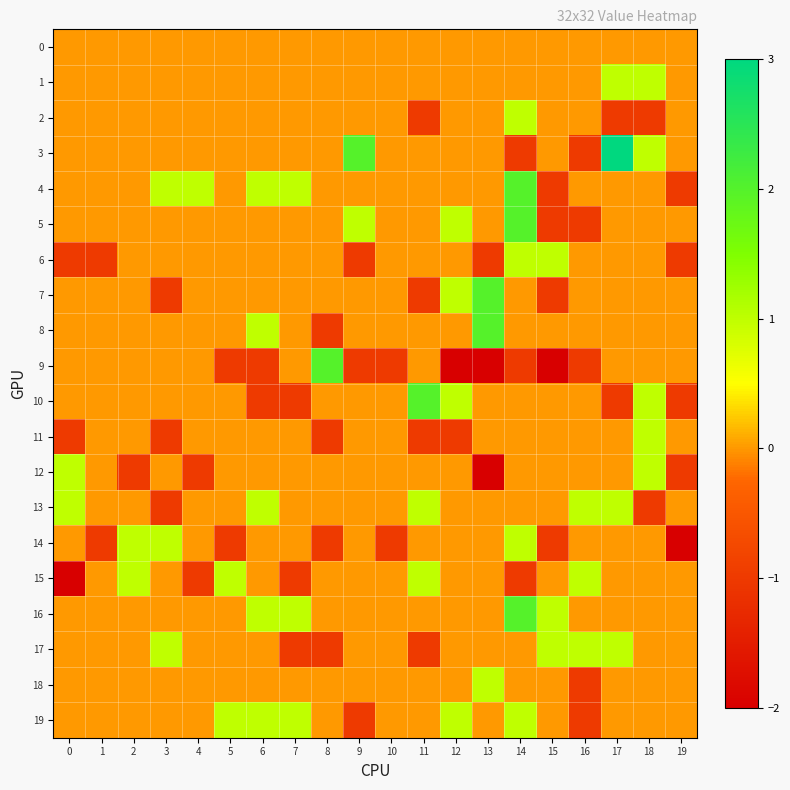

Reading left to right, transcribe all the data shown in this chart.

0: 0=0	1=0	2=0	3=0	4=0	5=0	6=0	7=0	8=0	9=0	10=0	11=0	12=0	13=0	14=0	15=0	16=0	17=0	18=0	19=0
1: 0=0	1=0	2=0	3=0	4=0	5=0	6=0	7=0	8=0	9=0	10=0	11=0	12=0	13=0	14=0	15=0	16=0	17=1	18=1	19=0
2: 0=0	1=0	2=0	3=0	4=0	5=0	6=0	7=0	8=0	9=0	10=0	11=-1	12=0	13=0	14=1	15=0	16=0	17=-1	18=-1	19=0
3: 0=0	1=0	2=0	3=0	4=0	5=0	6=0	7=0	8=0	9=2	10=0	11=0	12=0	13=0	14=-1	15=0	16=-1	17=3	18=1	19=0
4: 0=0	1=0	2=0	3=1	4=1	5=0	6=1	7=1	8=0	9=0	10=0	11=0	12=0	13=0	14=2	15=-1	16=0	17=0	18=0	19=-1
5: 0=0	1=0	2=0	3=0	4=0	5=0	6=0	7=0	8=0	9=1	10=0	11=0	12=1	13=0	14=2	15=-1	16=-1	17=0	18=0	19=0
6: 0=-1	1=-1	2=0	3=0	4=0	5=0	6=0	7=0	8=0	9=-1	10=0	11=0	12=0	13=-1	14=1	15=1	16=0	17=0	18=0	19=-1
7: 0=0	1=0	2=0	3=-1	4=0	5=0	6=0	7=0	8=0	9=0	10=0	11=-1	12=1	13=2	14=0	15=-1	16=0	17=0	18=0	19=0
8: 0=0	1=0	2=0	3=0	4=0	5=0	6=1	7=0	8=-1	9=0	10=0	11=0	12=0	13=2	14=0	15=0	16=0	17=0	18=0	19=0
9: 0=0	1=0	2=0	3=0	4=0	5=-1	6=-1	7=0	8=2	9=-1	10=-1	11=0	12=-2	13=-2	14=-1	15=-2	16=-1	17=0	18=0	19=0
10: 0=0	1=0	2=0	3=0	4=0	5=0	6=-1	7=-1	8=0	9=0	10=0	11=2	12=1	13=0	14=0	15=0	16=0	17=-1	18=1	19=-1
11: 0=-1	1=0	2=0	3=-1	4=0	5=0	6=0	7=0	8=-1	9=0	10=0	11=-1	12=-1	13=0	14=0	15=0	16=0	17=0	18=1	19=0
12: 0=1	1=0	2=-1	3=0	4=-1	5=0	6=0	7=0	8=0	9=0	10=0	11=0	12=0	13=-2	14=0	15=0	16=0	17=0	18=1	19=-1
13: 0=1	1=0	2=0	3=-1	4=0	5=0	6=1	7=0	8=0	9=0	10=0	11=1	12=0	13=0	14=0	15=0	16=1	17=1	18=-1	19=0
14: 0=0	1=-1	2=1	3=1	4=0	5=-1	6=0	7=0	8=-1	9=0	10=-1	11=0	12=0	13=0	14=1	15=-1	16=0	17=0	18=0	19=-2
15: 0=-2	1=0	2=1	3=0	4=-1	5=1	6=0	7=-1	8=0	9=0	10=0	11=1	12=0	13=0	14=-1	15=0	16=1	17=0	18=0	19=0
16: 0=0	1=0	2=0	3=0	4=0	5=0	6=1	7=1	8=0	9=0	10=0	11=0	12=0	13=0	14=2	15=1	16=0	17=0	18=0	19=0
17: 0=0	1=0	2=0	3=1	4=0	5=0	6=0	7=-1	8=-1	9=0	10=0	11=-1	12=0	13=0	14=0	15=1	16=1	17=1	18=0	19=0
18: 0=0	1=0	2=0	3=0	4=0	5=0	6=0	7=0	8=0	9=0	10=0	11=0	12=0	13=1	14=0	15=0	16=-1	17=0	18=0	19=0
19: 0=0	1=0	2=0	3=0	4=0	5=1	6=1	7=1	8=0	9=-1	10=0	11=0	12=1	13=0	14=1	15=0	16=-1	17=0	18=0	19=0